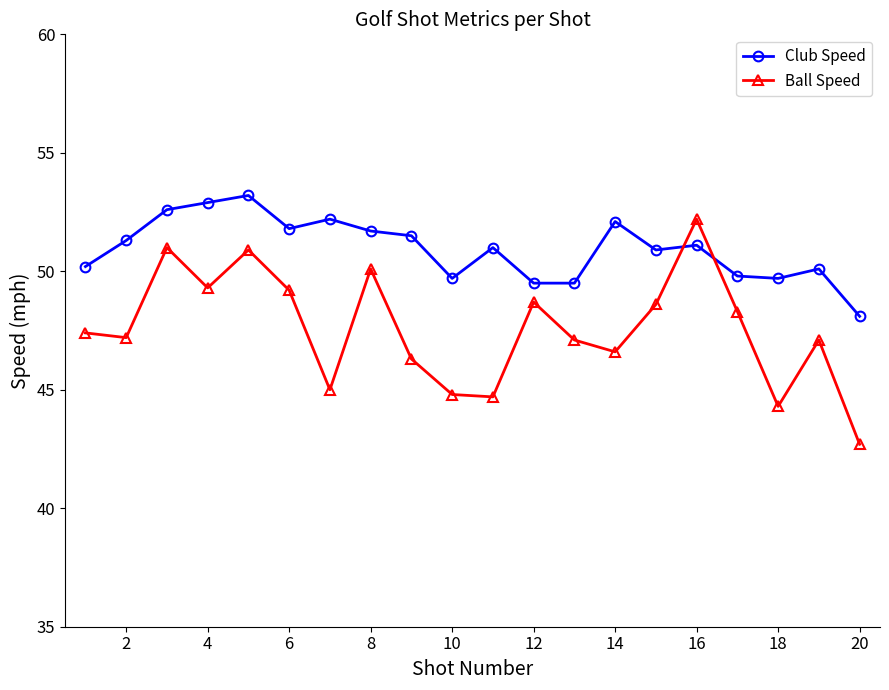

True or false: Club Speed has more than 1 interior local peaks.

True